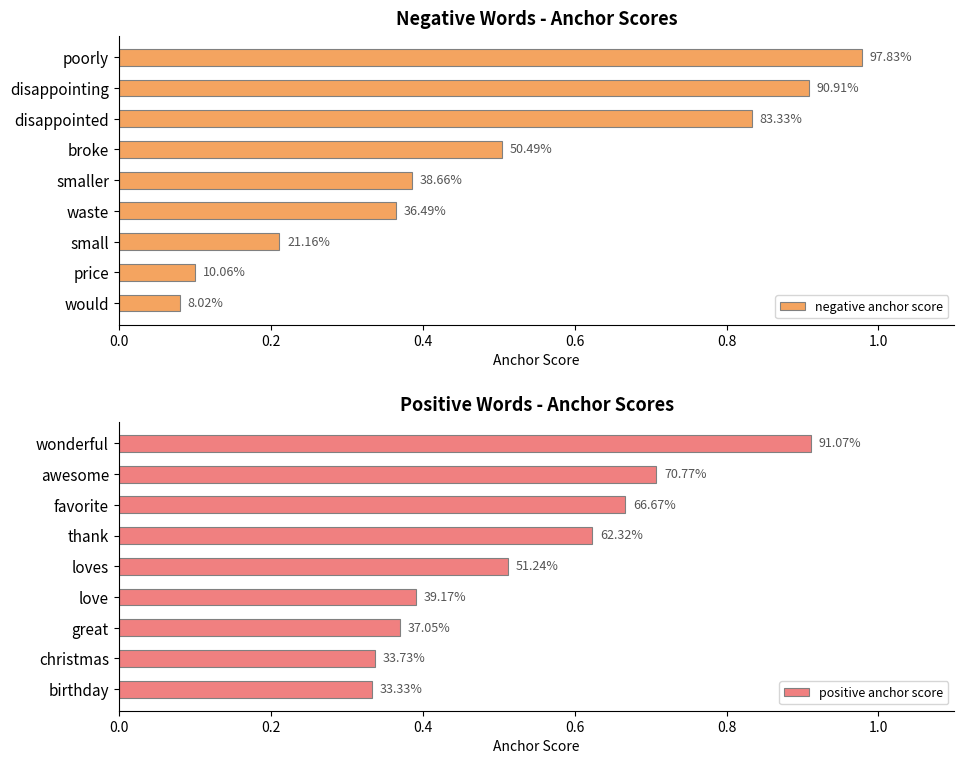

Count the positive anchor score values in the range 0 to 1.

9